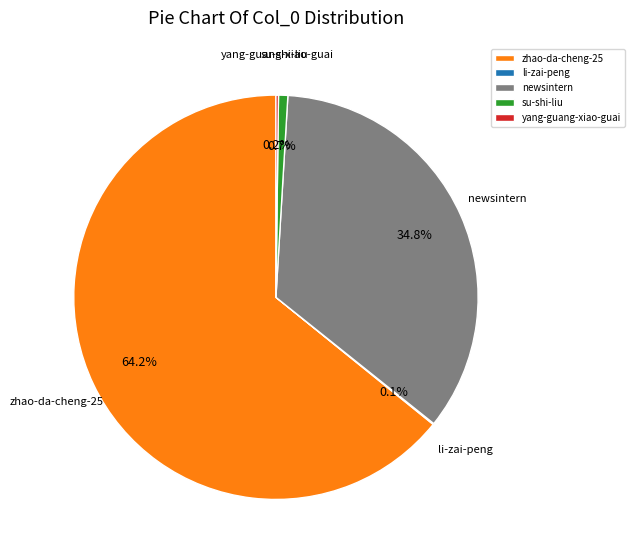

Is there any slice that represents more than half of the pie?

Yes